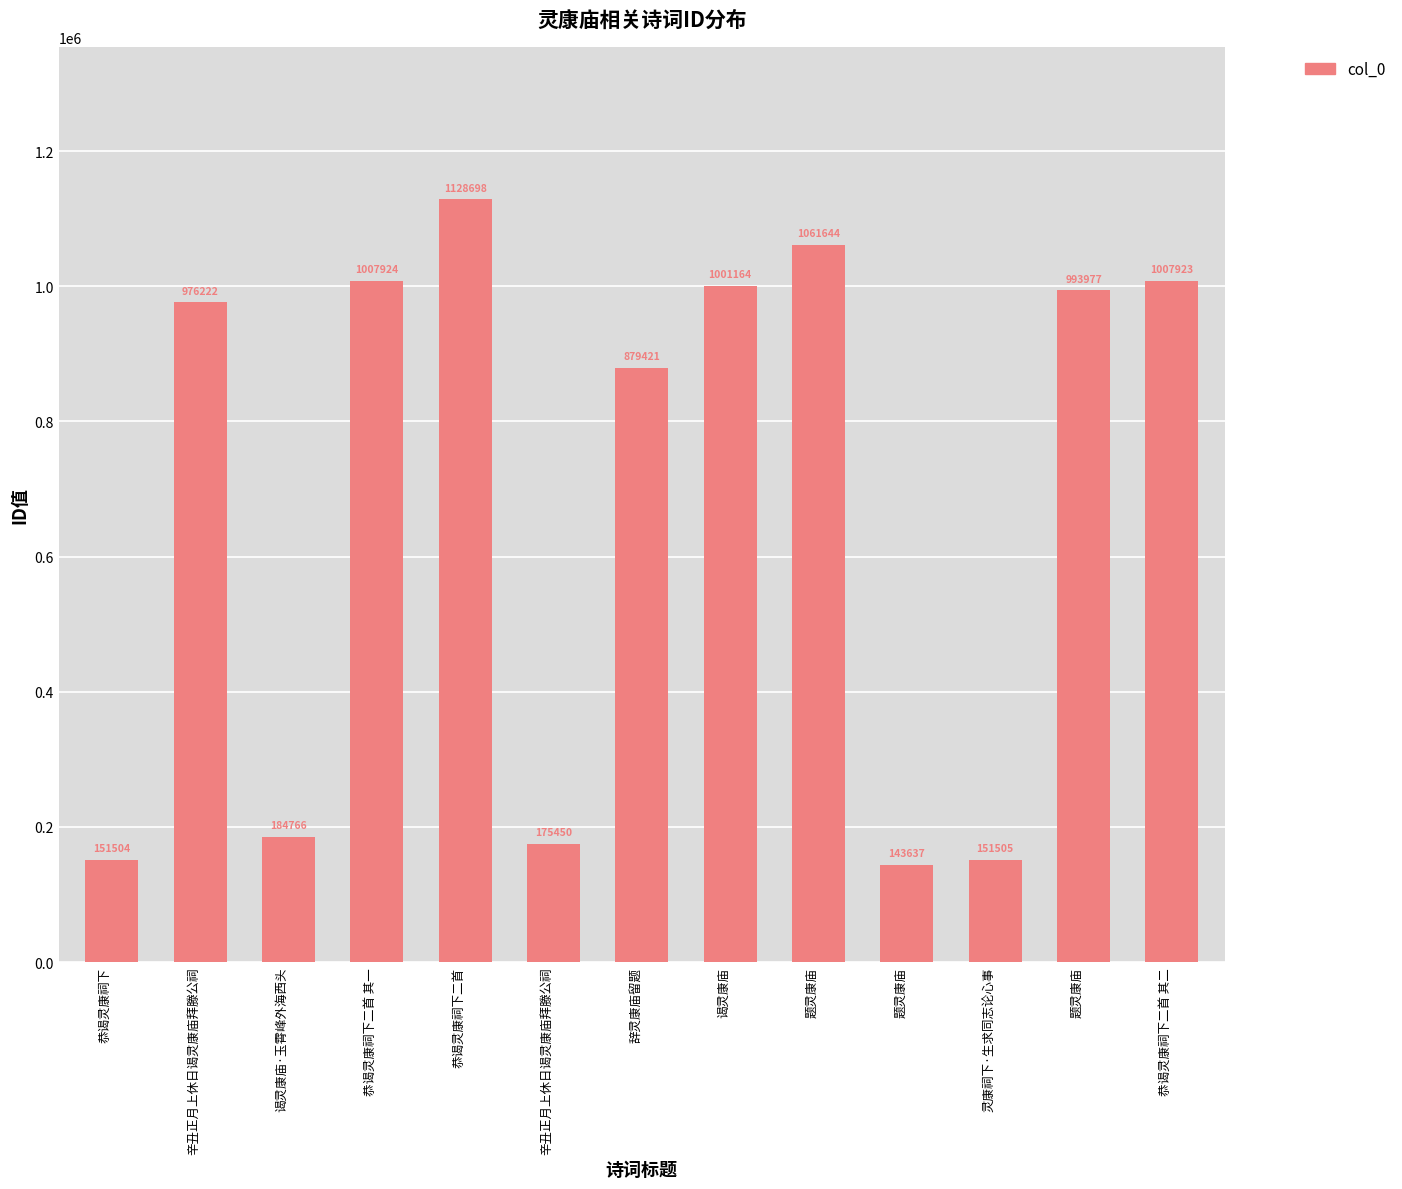

What is the sum of all values?

8863835